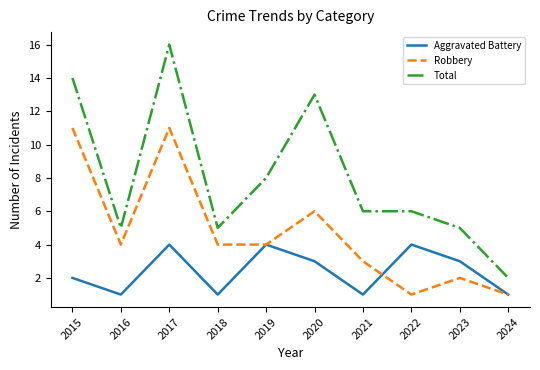

At which label is Total closest to 9?

2019